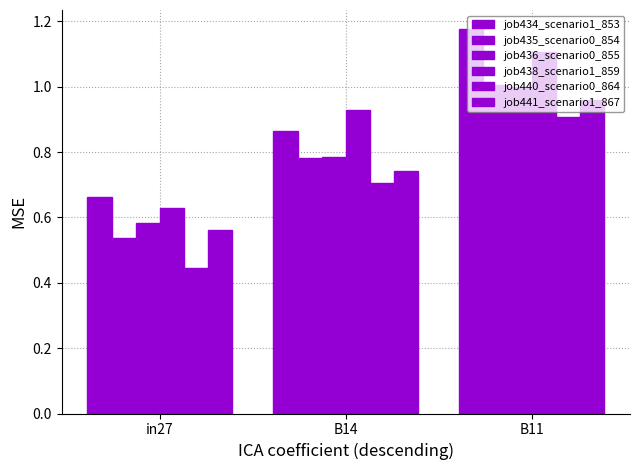

What is the sum of the job441_scenario1_867 values at B11 and in27?

1.5